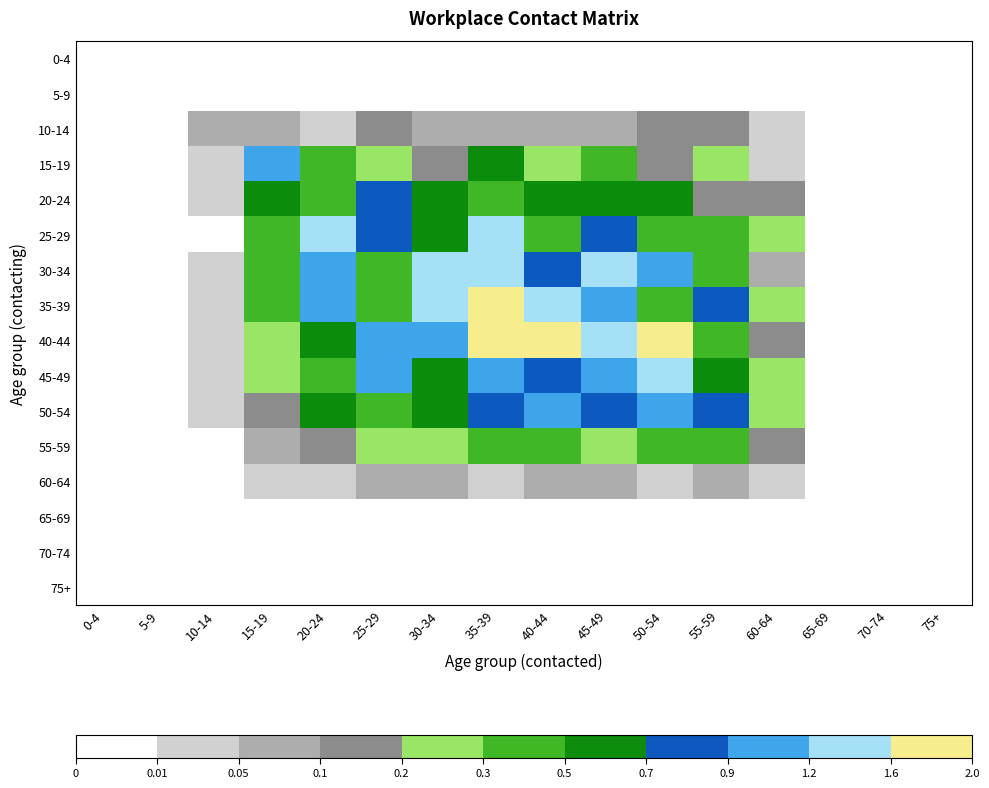

At 40-44, list the series in order from smallest to largest.

0-4, 5-9, 65-69, 70-74, 75+, 60-64, 10-14, 15-19, 55-59, 25-29, 20-24, 30-34, 45-49, 50-54, 35-39, 40-44